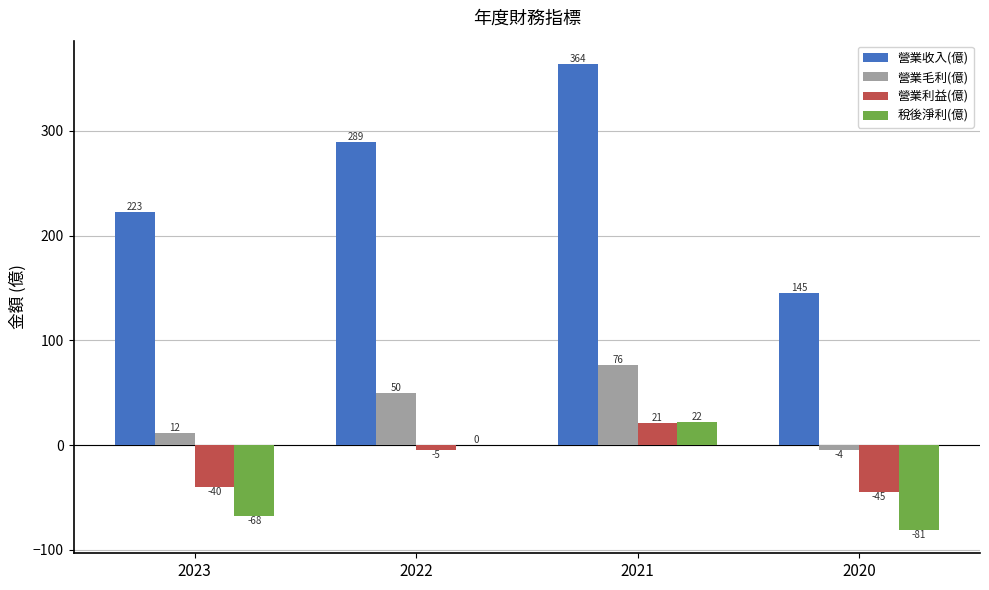

What is the maximum value for 營業利益(億)?

21.1